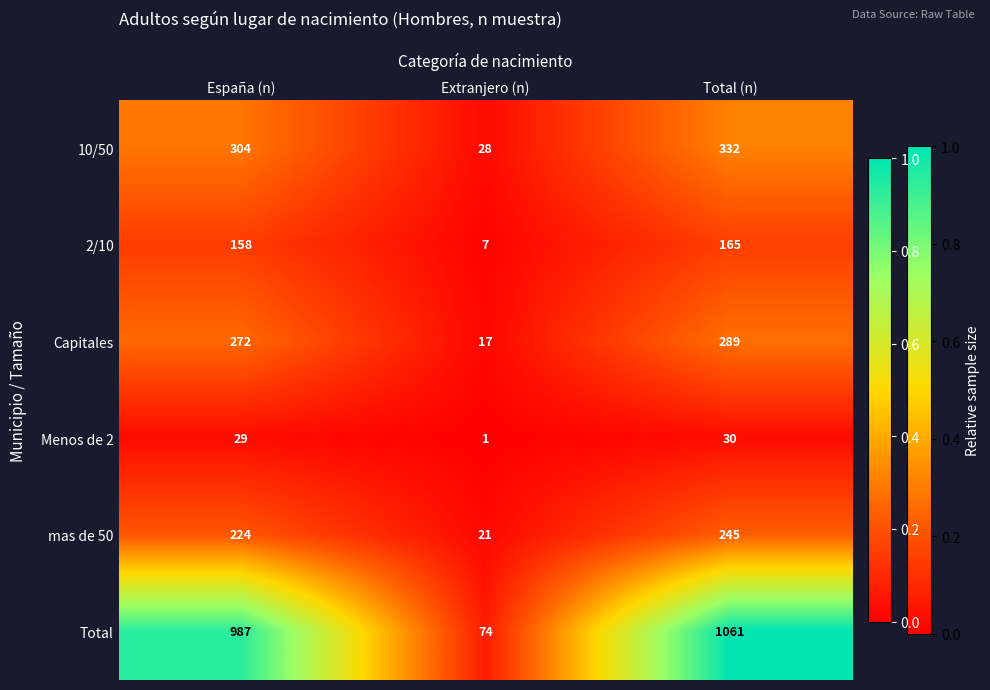

Between Extranjero (n) and Total (n), which series saw the biggest shift?

Total